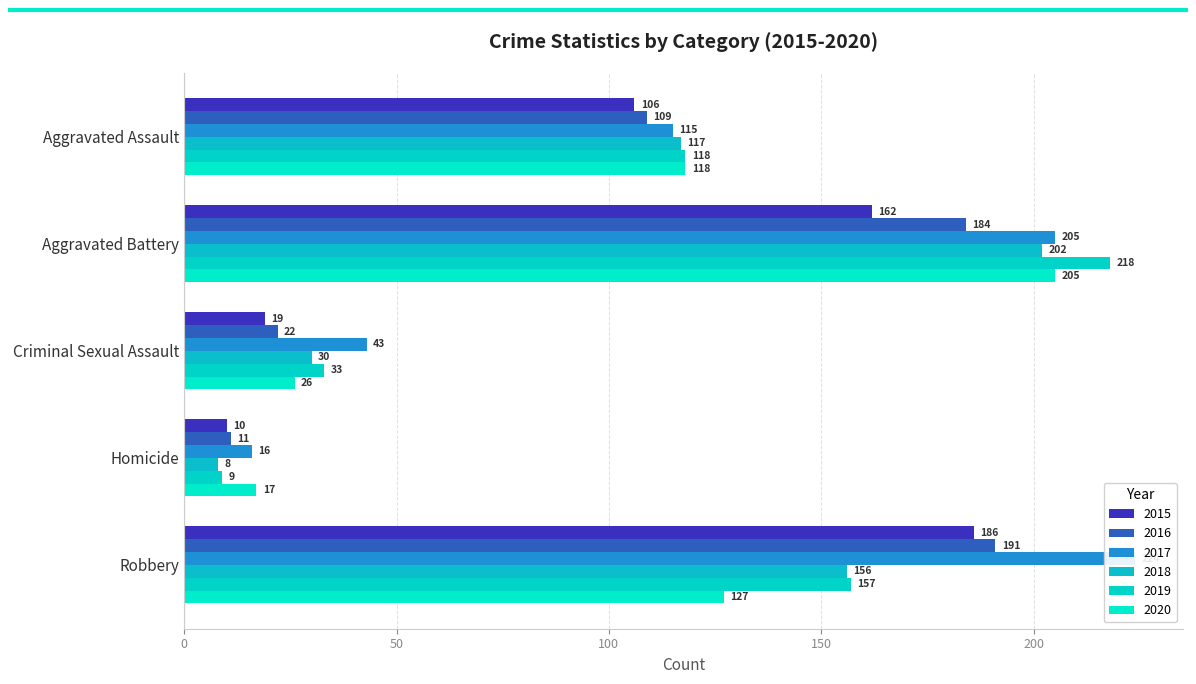

What position from the right is Homicide?

2